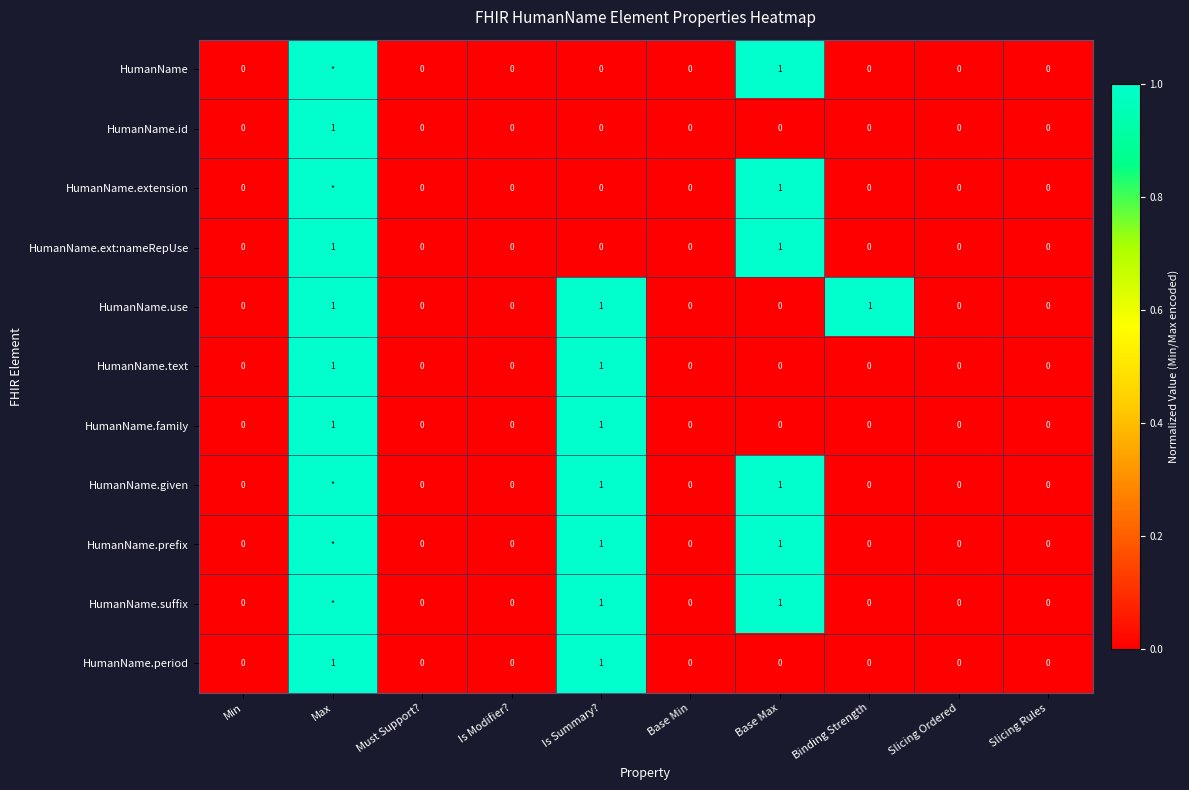

What is the difference between the maximum and second lowest values in the HumanName.ext:nameRepUse series?

1.0